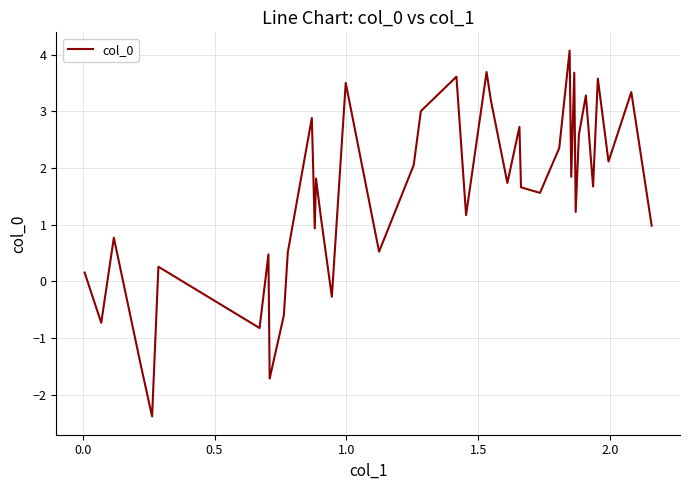

What is the difference between the maximum and minimum values?

6.5